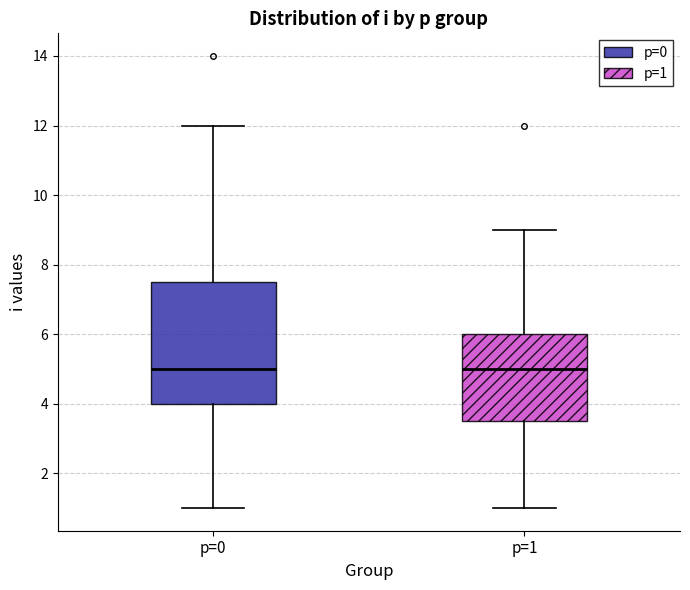

Where does the upper whisker of the box for p=0 end on the y-axis? The values are not printed on the chart, so give them approximately, as read against the axis.

12.0